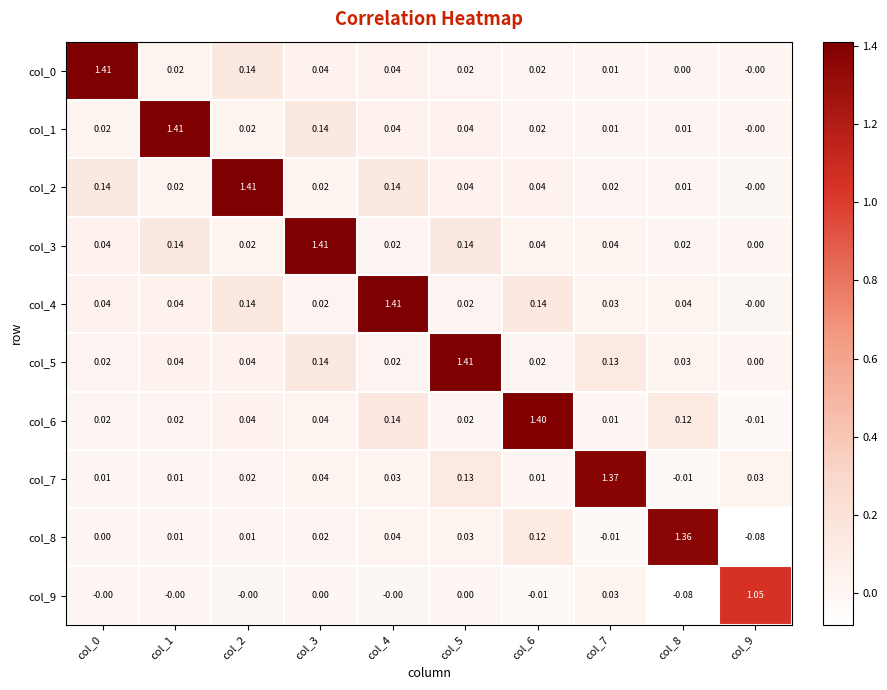

Is the value of col_4 at col_9 greater than the value of col_5 at col_8?

No